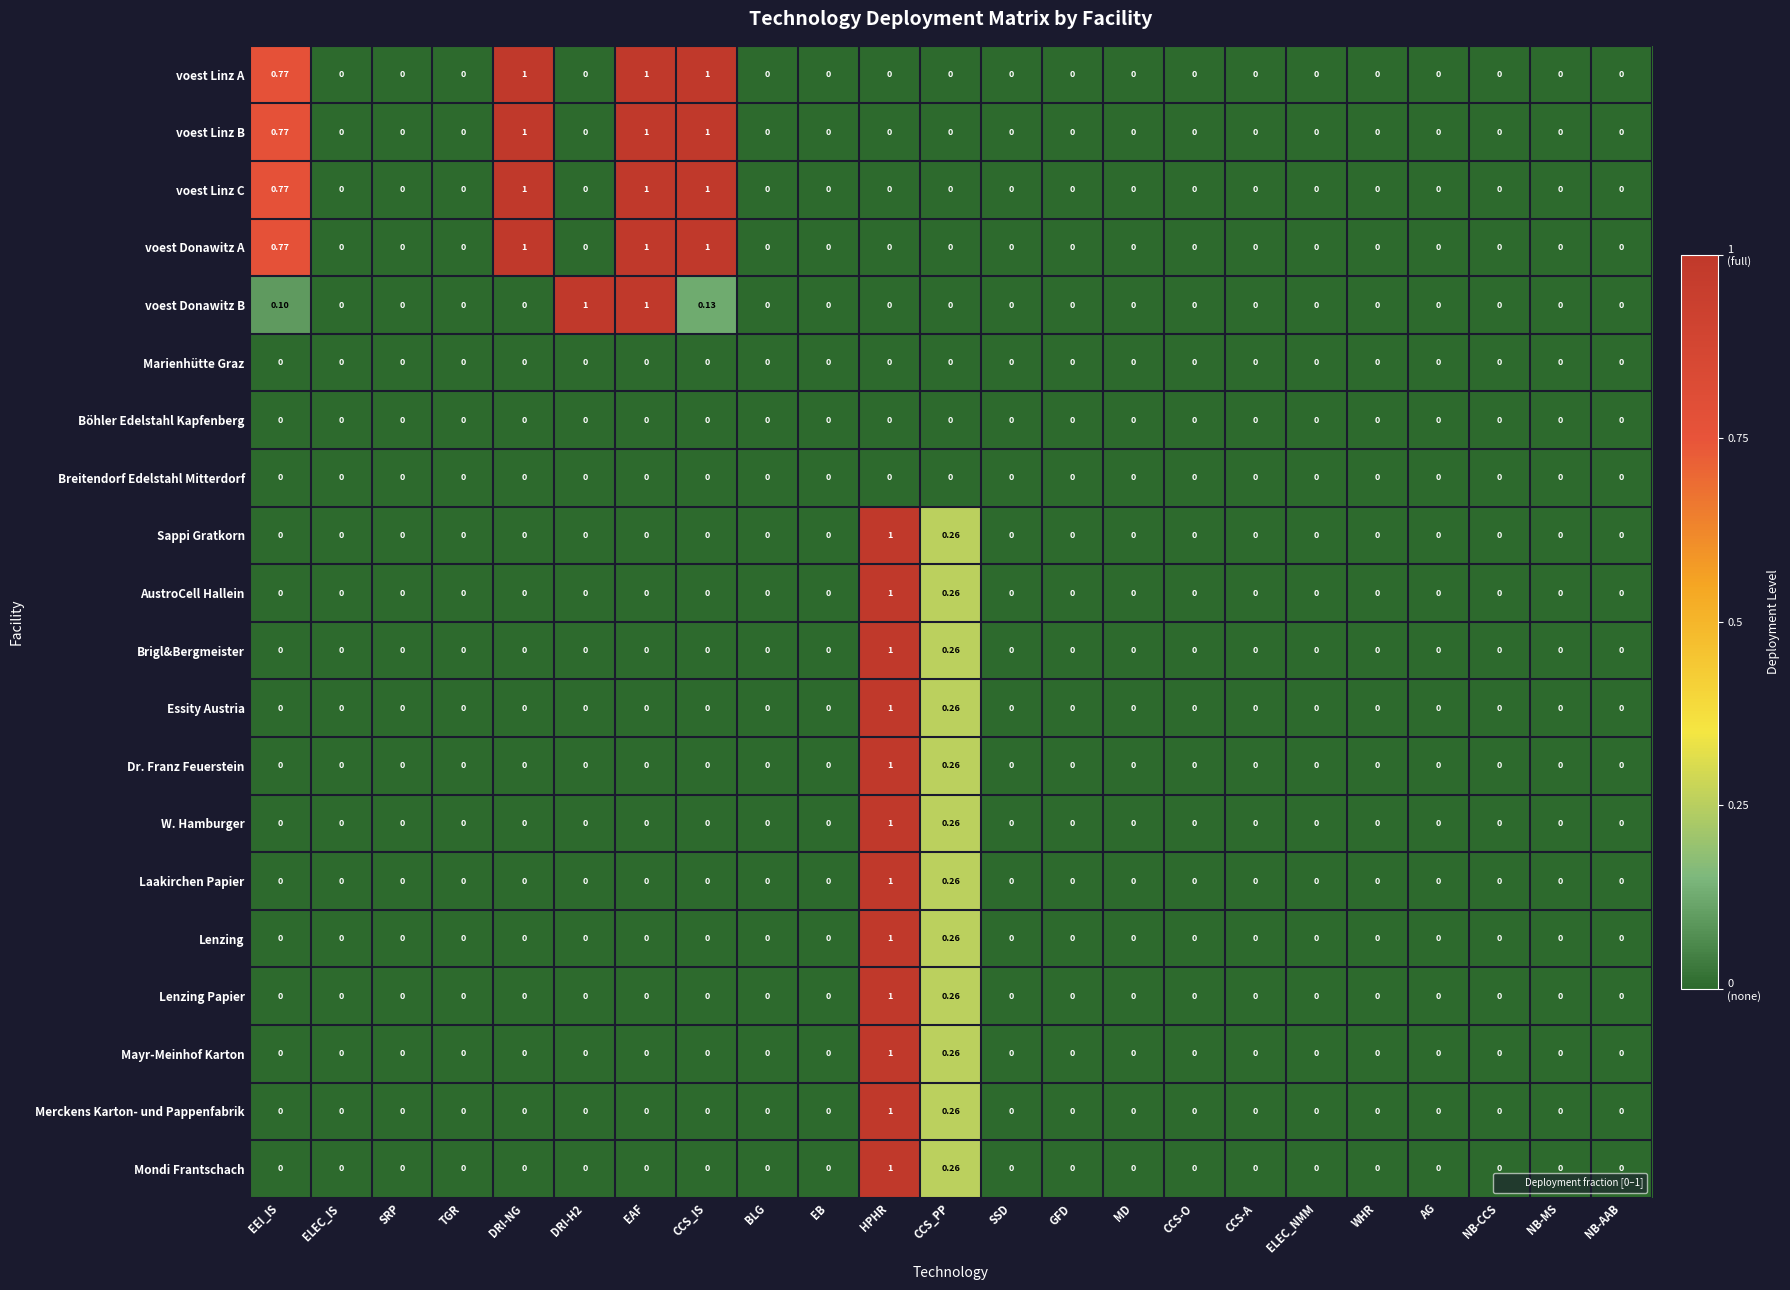

At which category is the sum across all series the highest?

HPHR